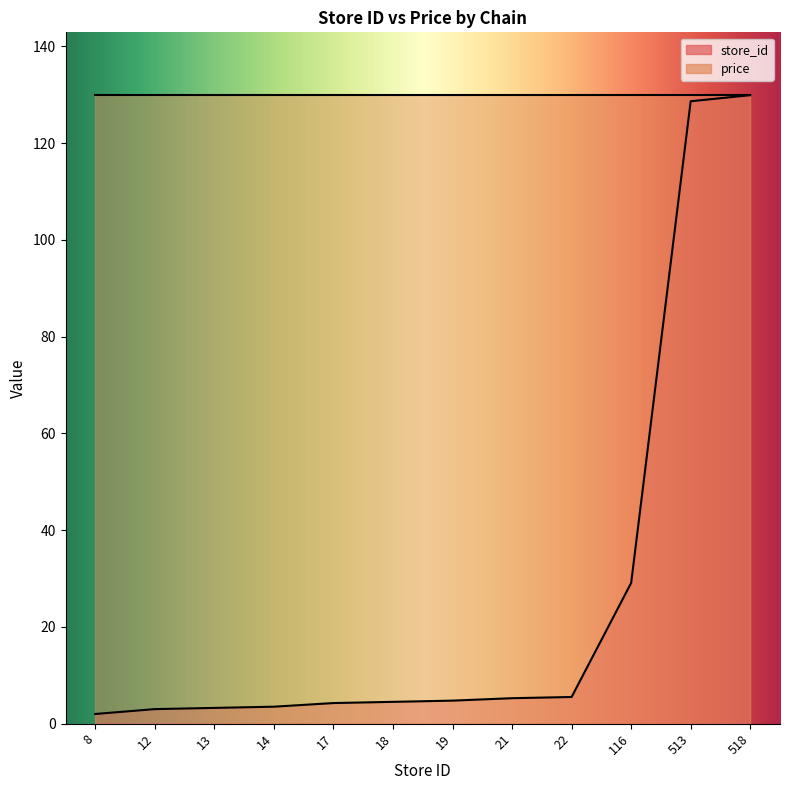

List the labels in order of value, largest first.

518, 513, 116, 22, 21, 19, 18, 17, 14, 13, 12, 8